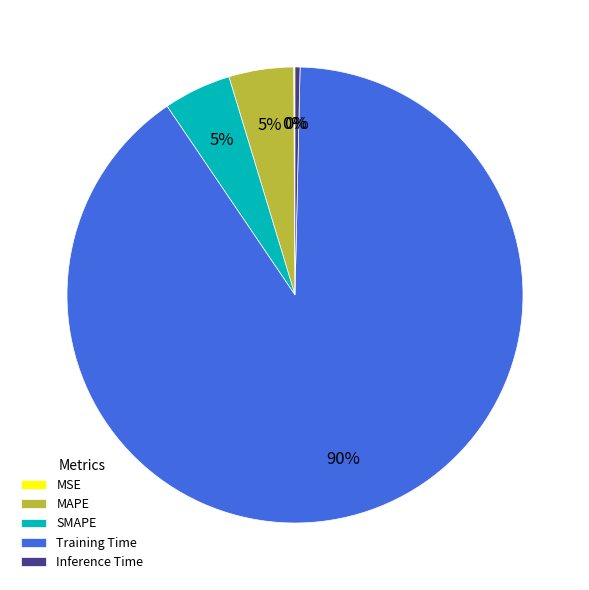

Combined, do Training Time and SMAPE account for over 50%?

Yes